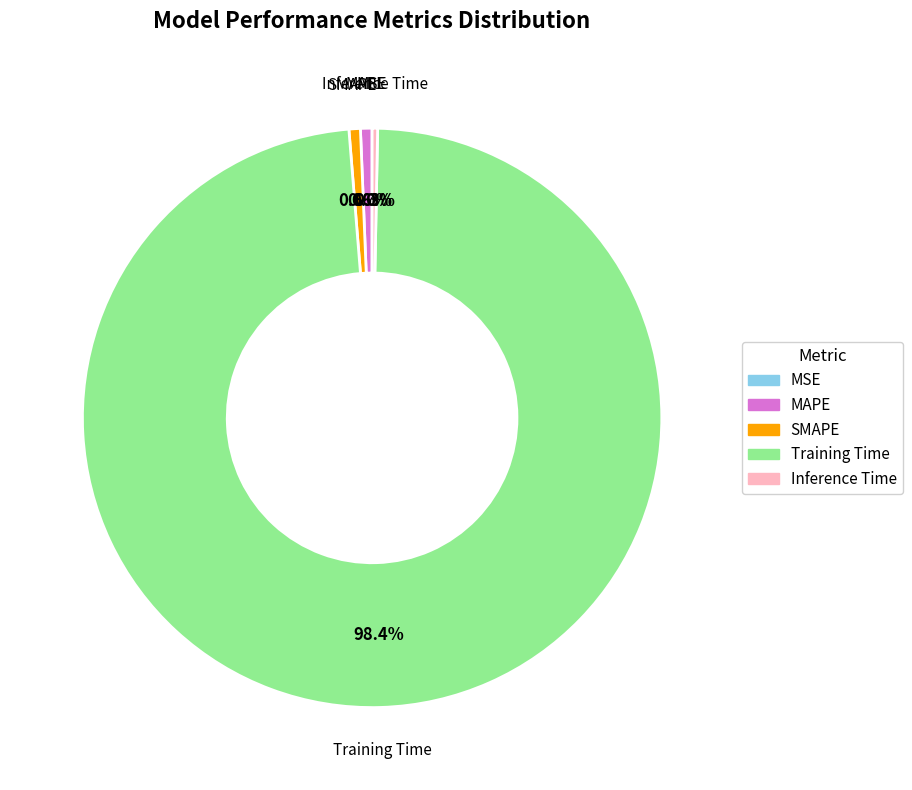

What percentage is NOT represented by Inference Time?

99.7%